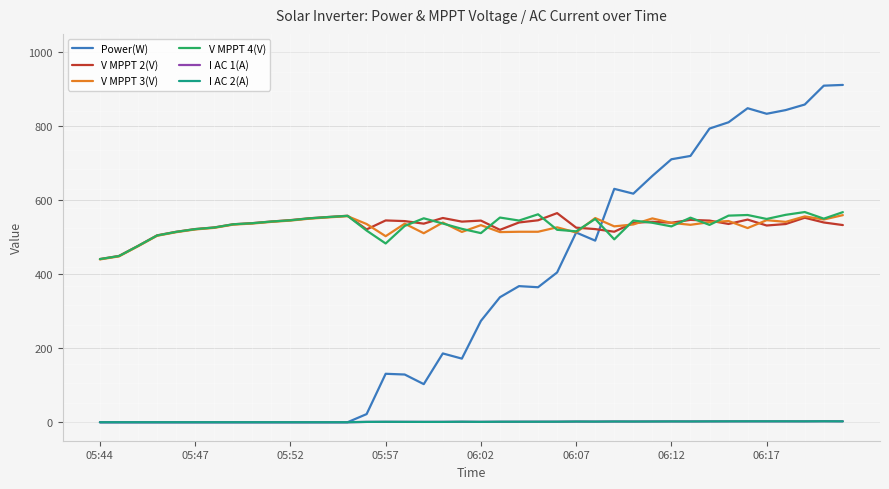

True or false: V MPPT 4(V) and I AC 1(A) cross at least once.

False